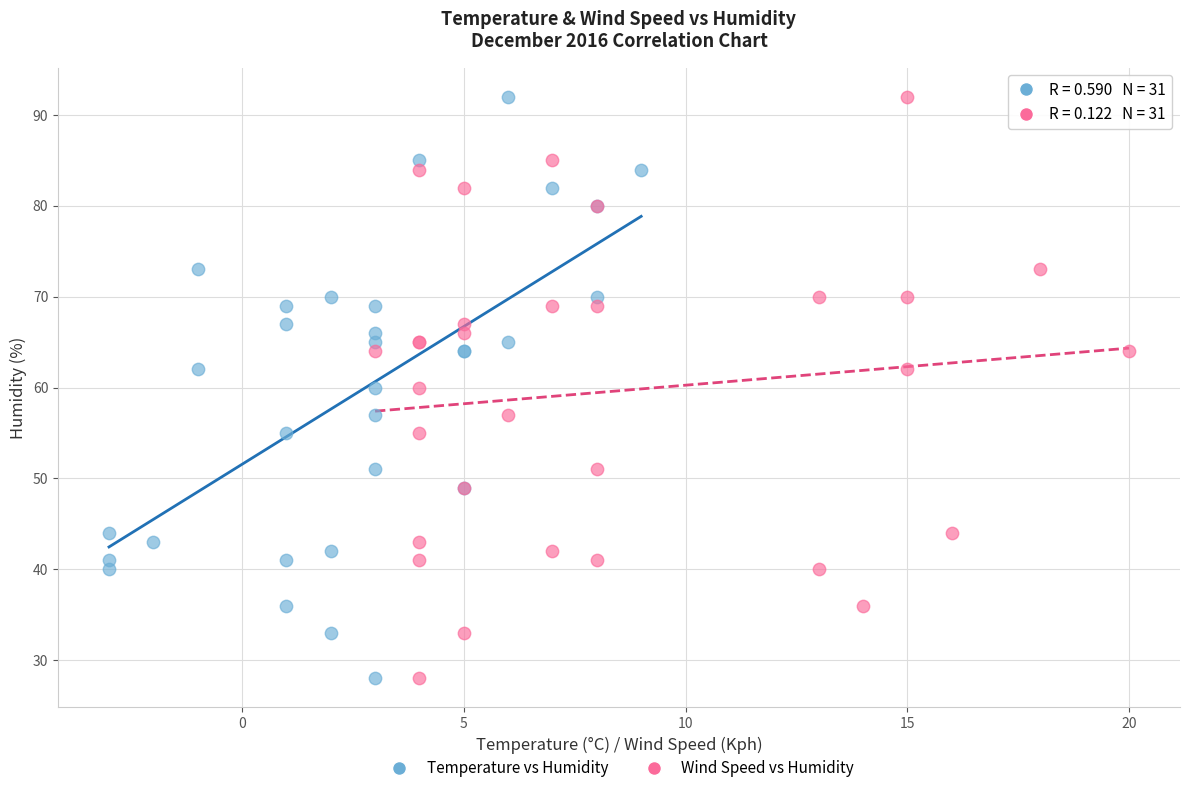

What are all the series names shown in the legend?

Temperature vs Humidity, Wind Speed vs Humidity